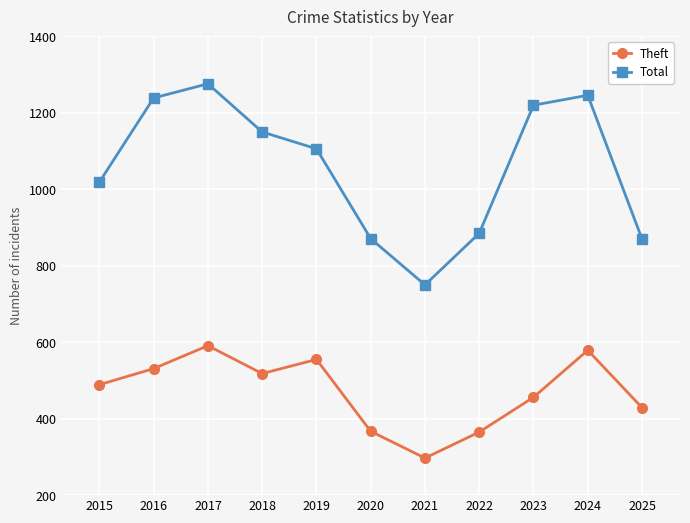

True or false: Total and Theft cross at least once.

False